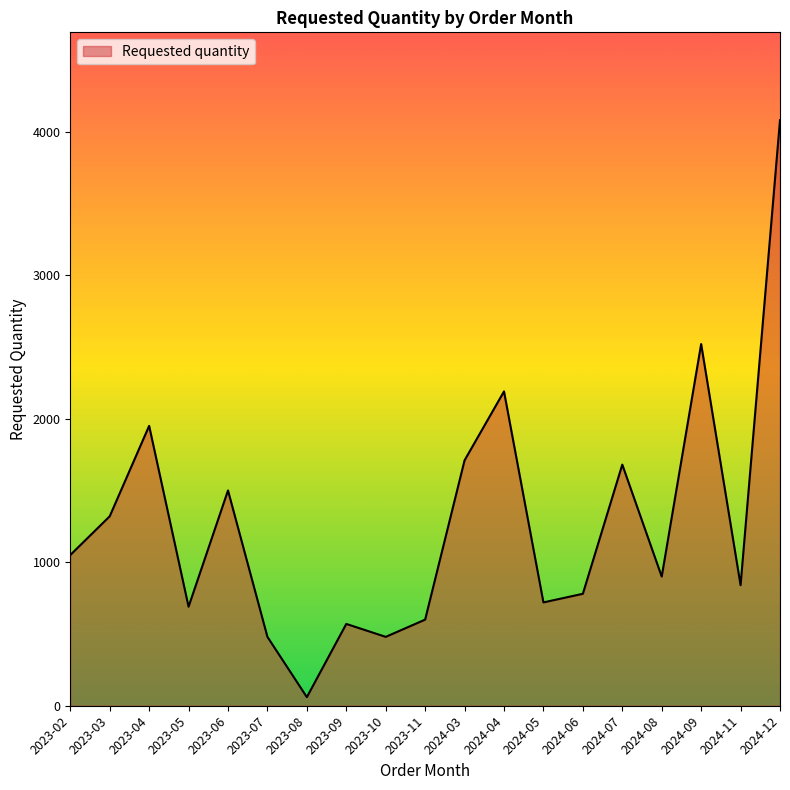

How many lines are shown in the chart?

1